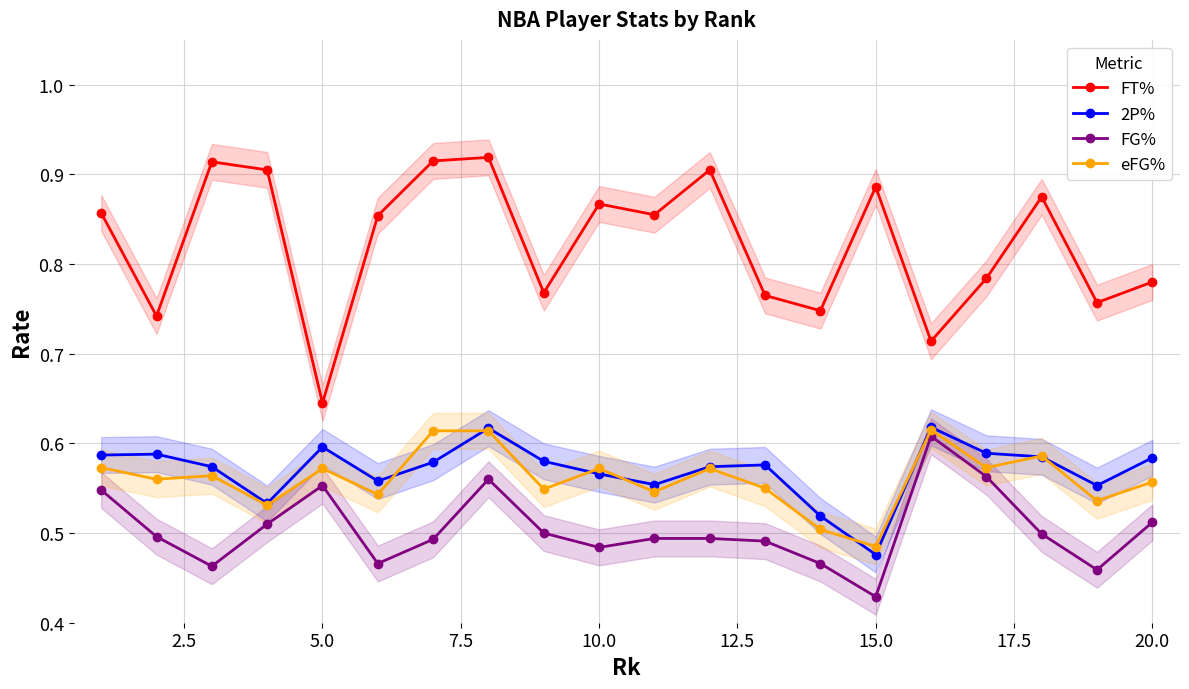

At which label does 2P% reach its minimum?

15.0